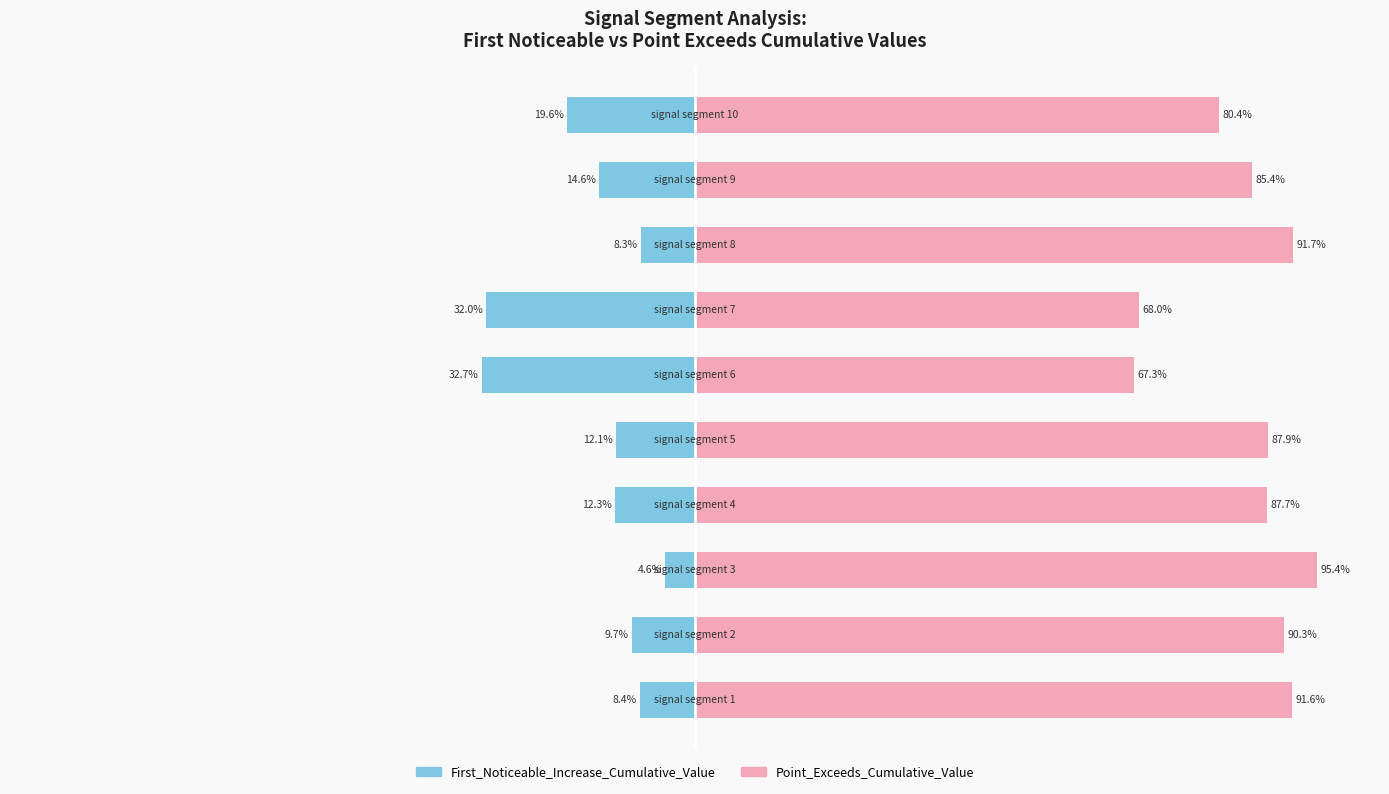

Rank the categories by Point_Exceeds_Cumulative_Value value from lowest to highest.

5, 6, 9, 8, 3, 4, 1, 0, 7, 2